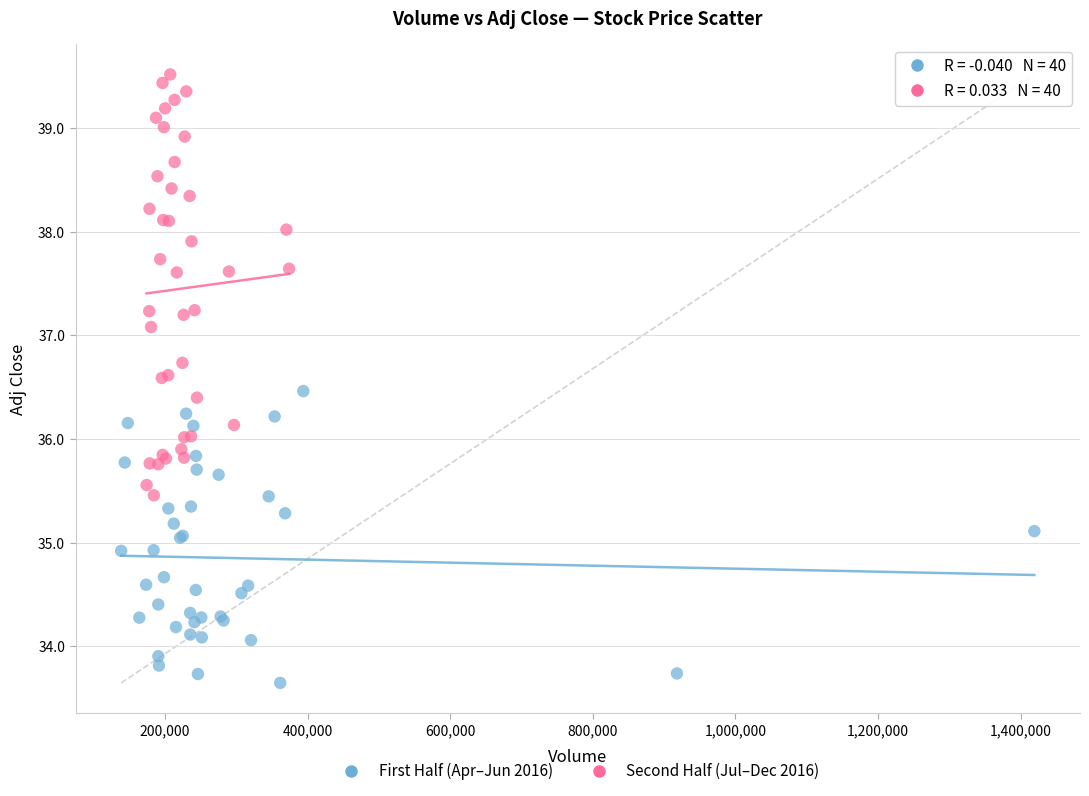

Which series has the widest spread of Y values?

Second Half (Jul–Dec 2016)